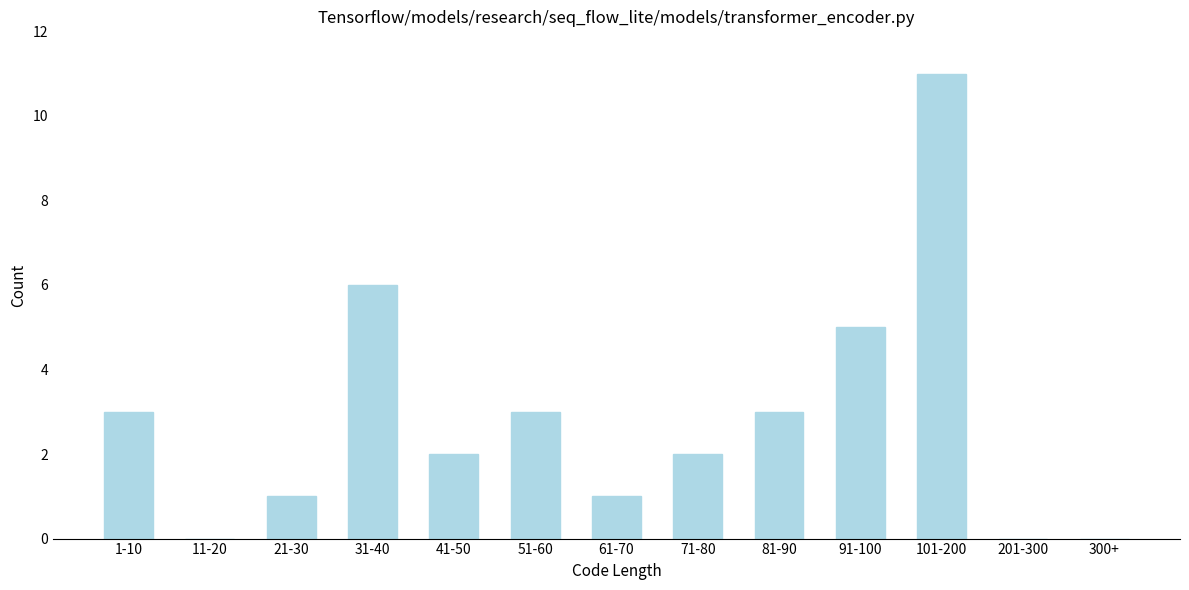

Reading left to right, extract all data points from this chart.

1-10=3	11-20=0	21-30=1	31-40=6	41-50=2	51-60=3	61-70=1	71-80=2	81-90=3	91-100=5	101-200=11	201-300=0	300+=0